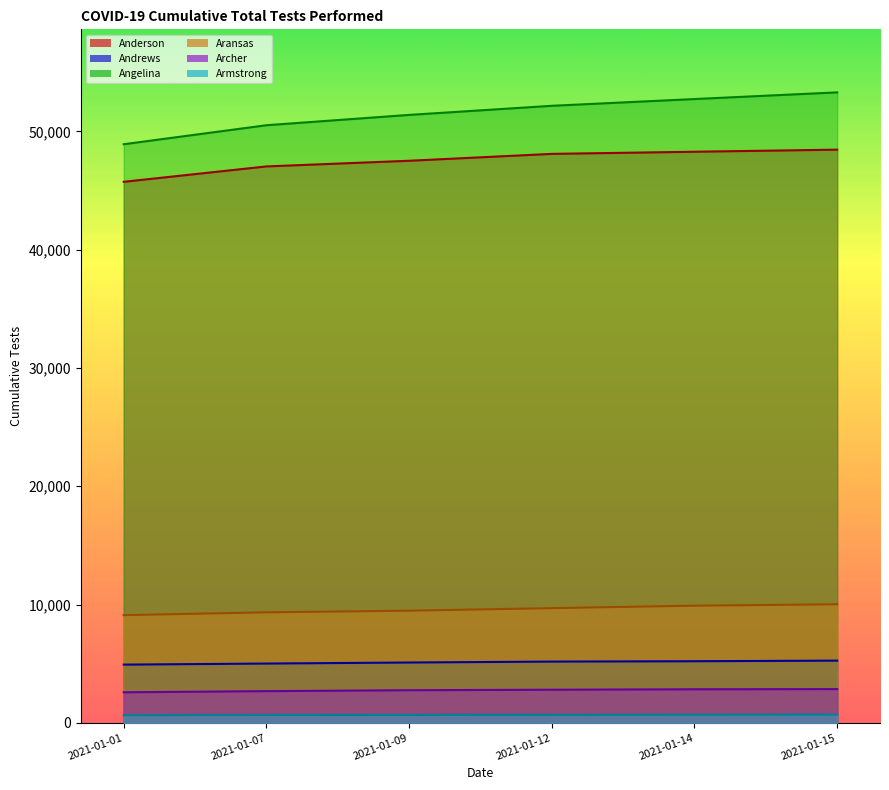

How many values in the Aransas series are below 9691?

3